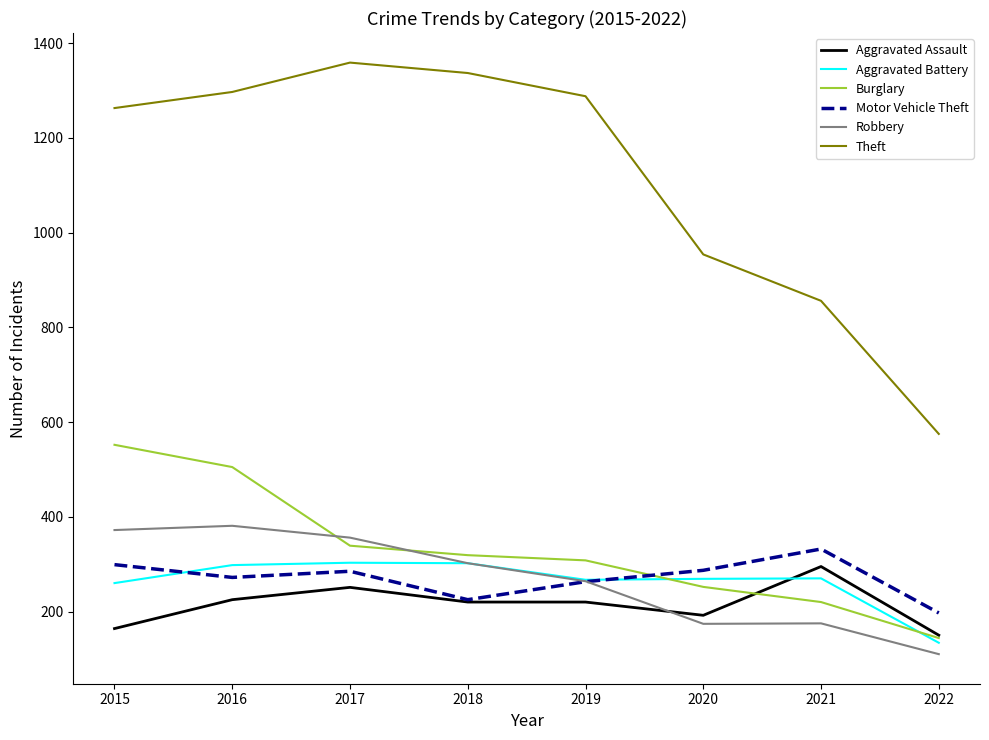

What is the lowest value of the Aggravated Battery series?

134